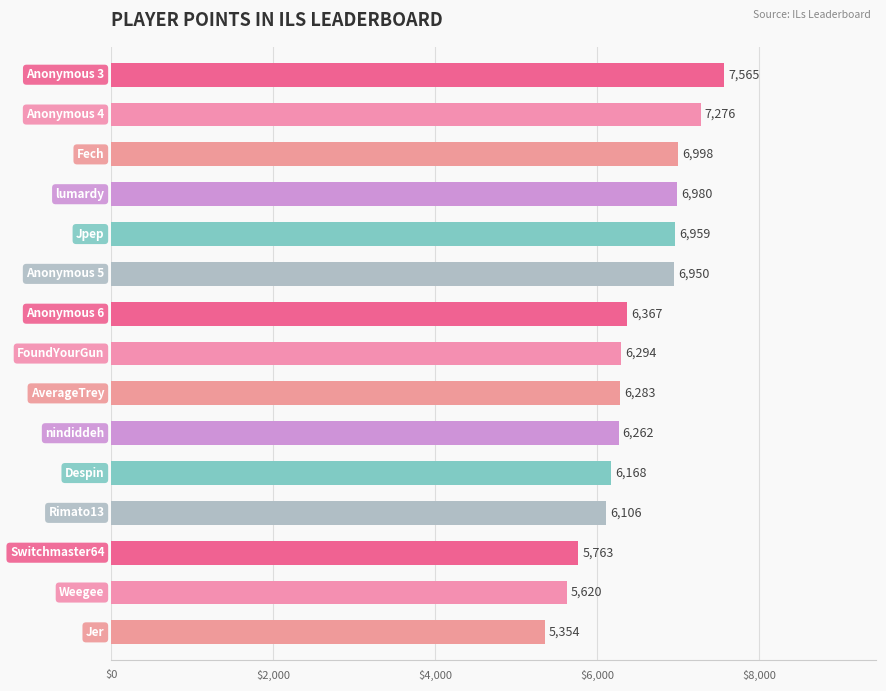

How many values are below 6294?

7